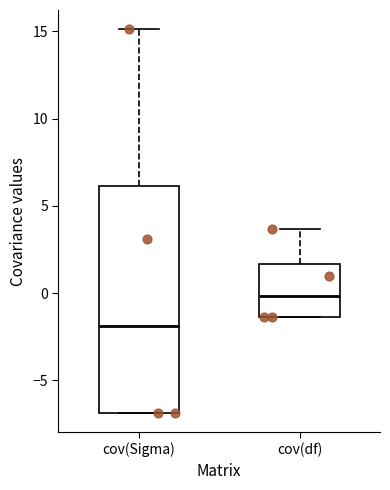

Where is the upper edge of the box for cov(Sigma) on the y-axis? The values are not printed on the chart, so give them approximately, as read against the axis.

6.0